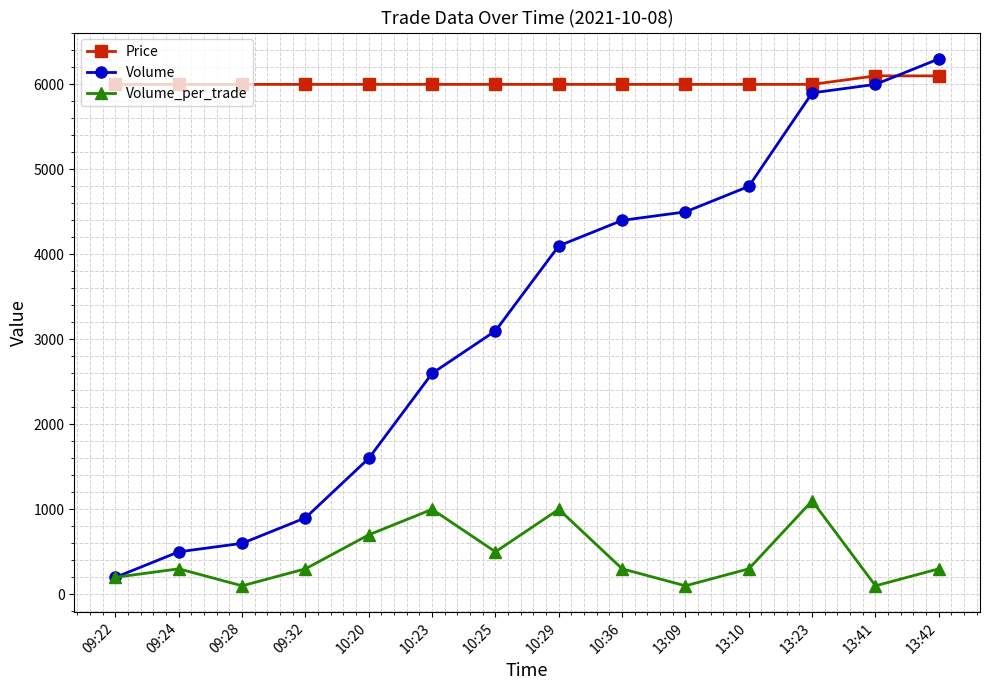

List the series in order of their peak value, highest first.

Volume, Price, Volume_per_trade